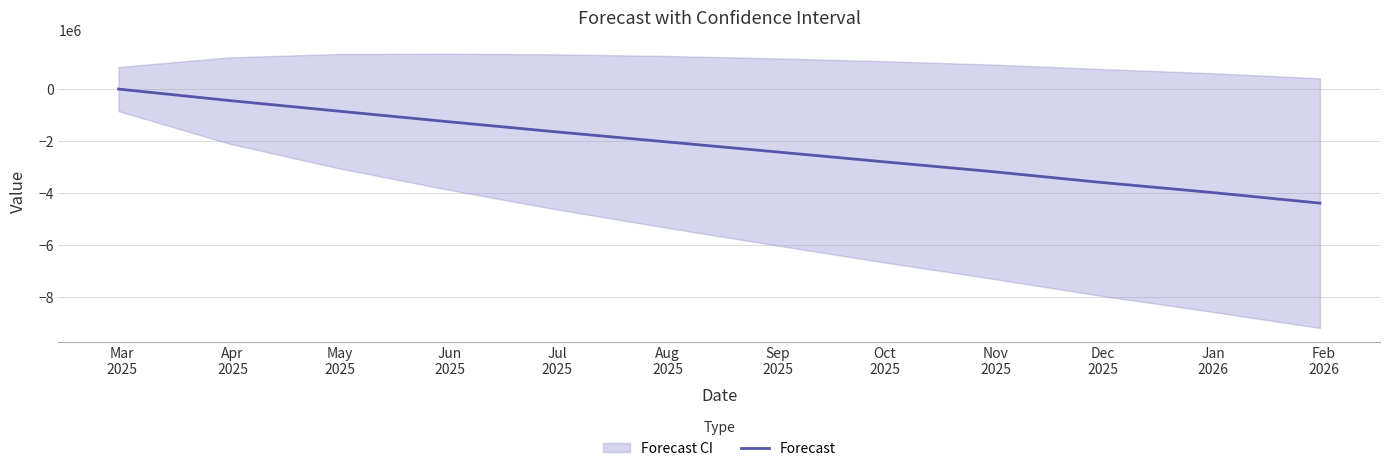

How many data points are less than -2032749?

7